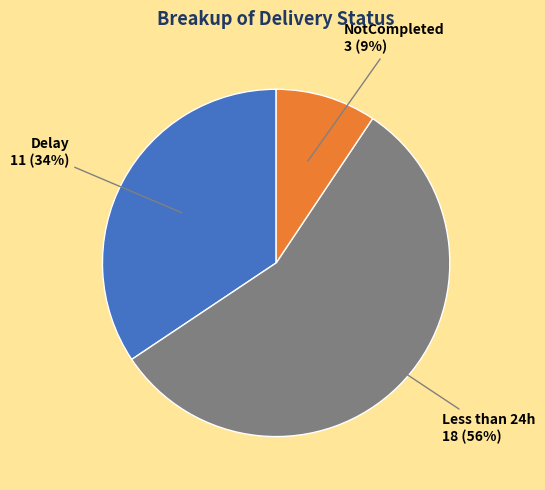

To the nearest percent, what is the difference between the largest and smallest slice percentages?

47%